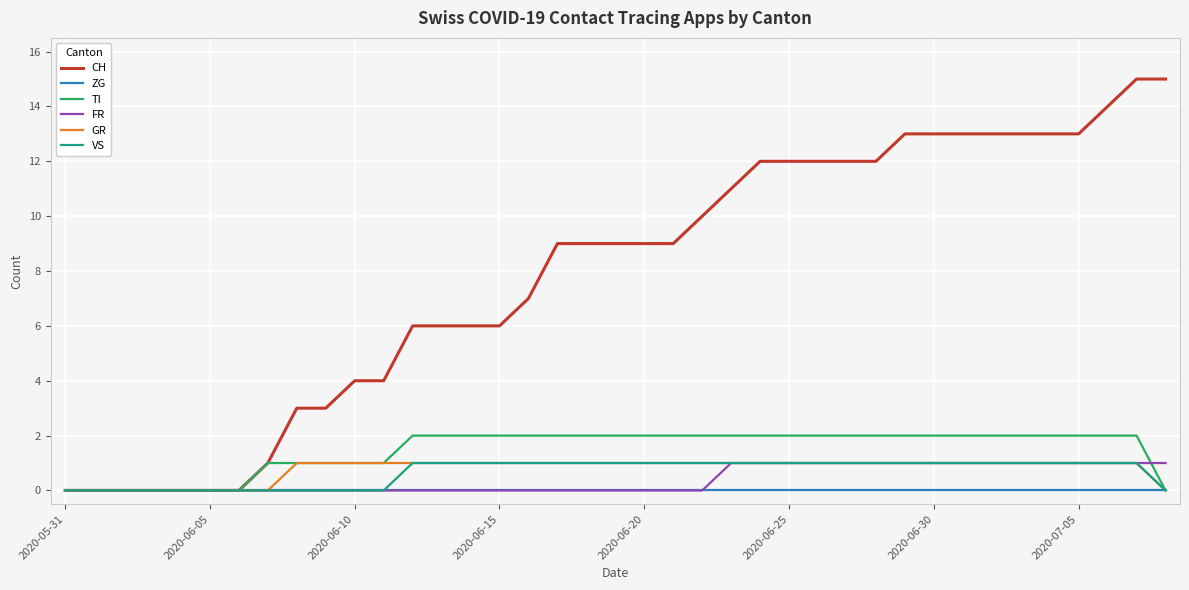

Which series has the largest range (max minus min)?

CH